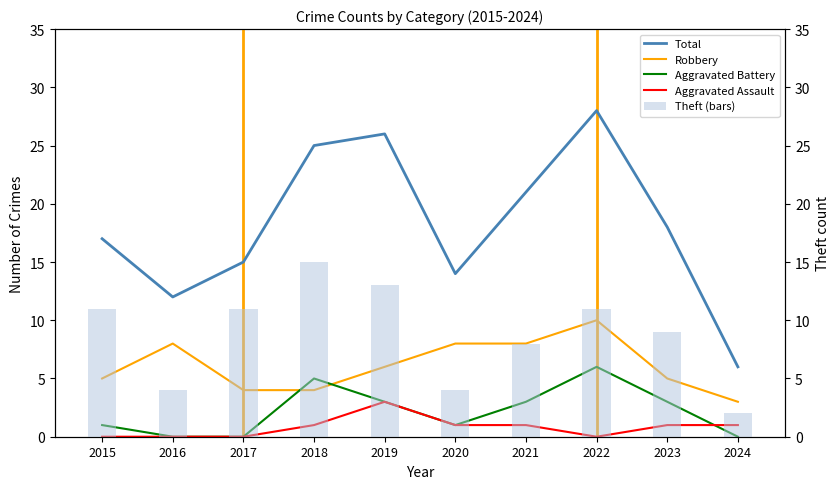

At how many categories does at least one series exceed 17?

5